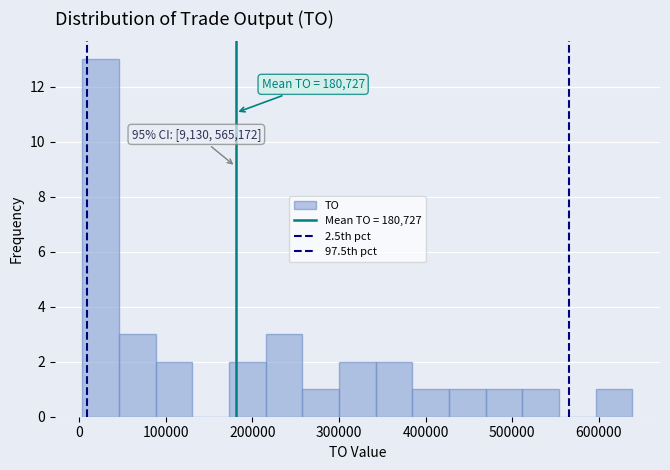

Over which range of the x-axis is the bar tallest?

0 to 50000